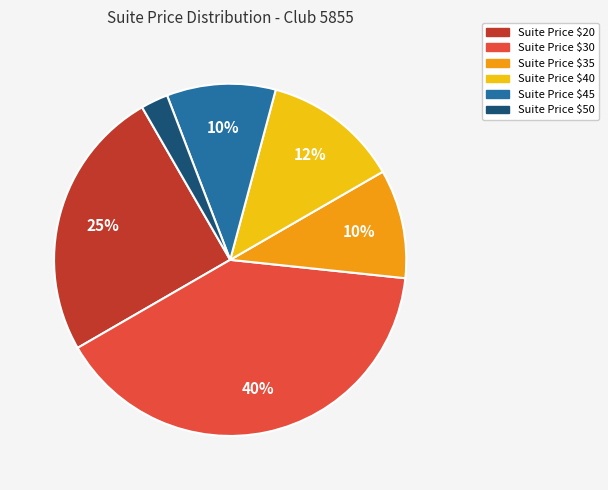

How many slices are in this pie chart?

6